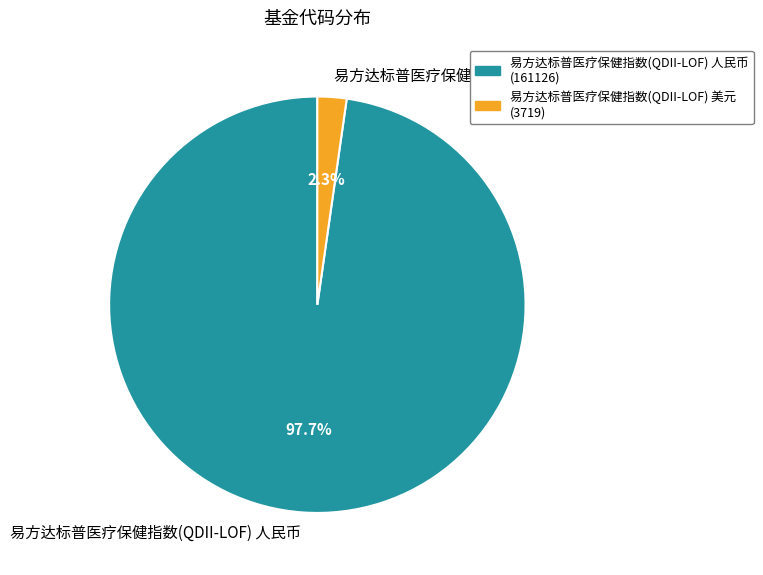

What portion of the pie excludes 易方达标普医疗保健指数(QDII-LOF) 美元?

97.7%